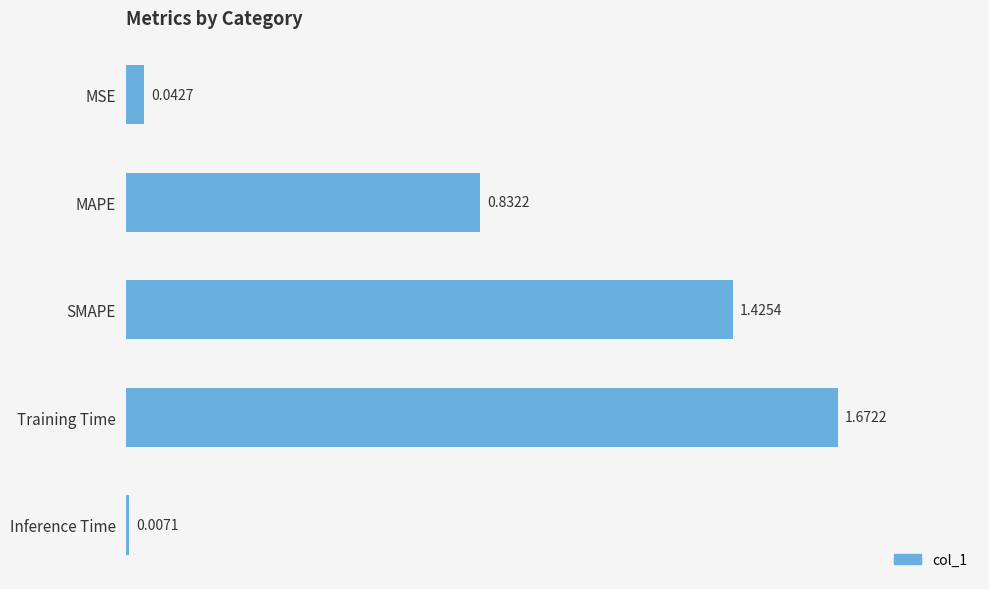

Does the chart contain stacked bars?

No